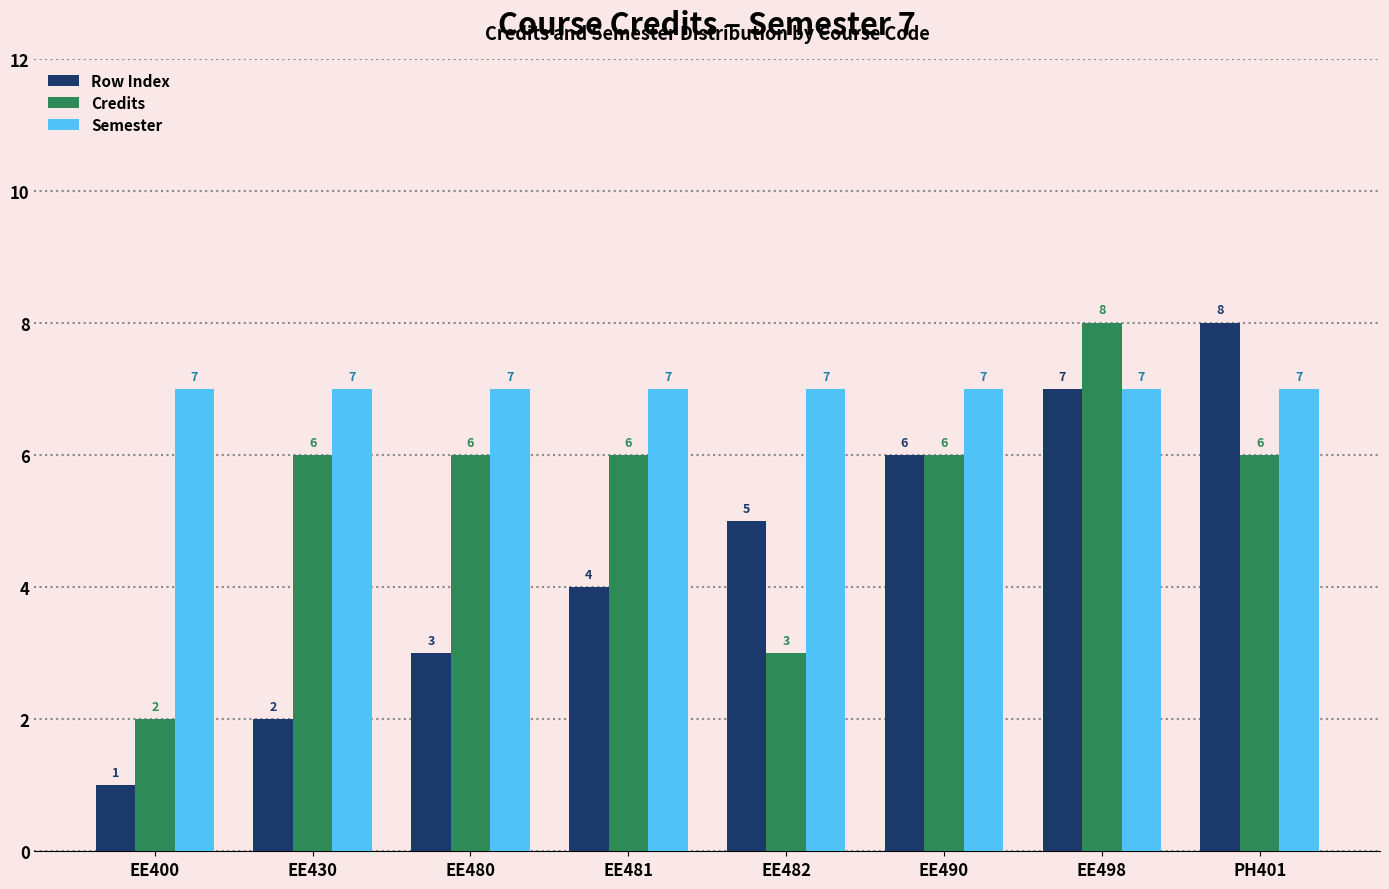

What is the sum of the Semester values at EE482 and EE400?

14